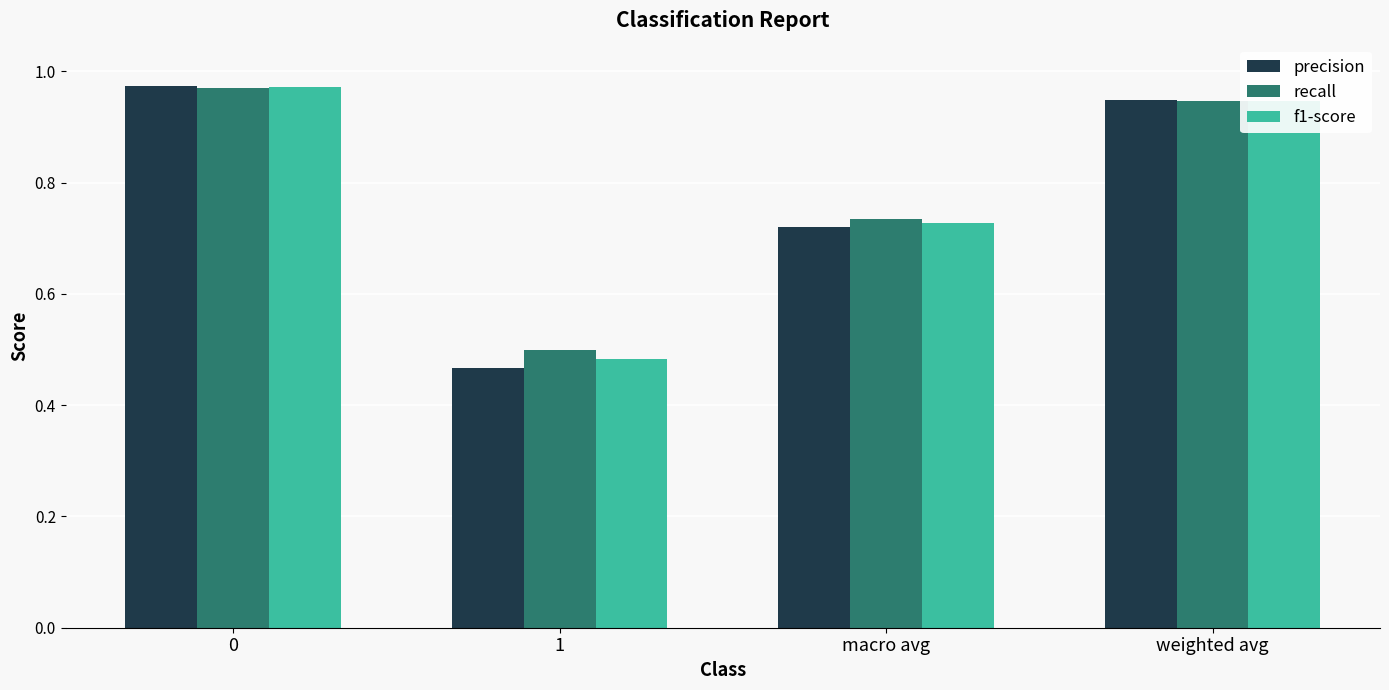

What is the sum of all f1-score values?

3.1